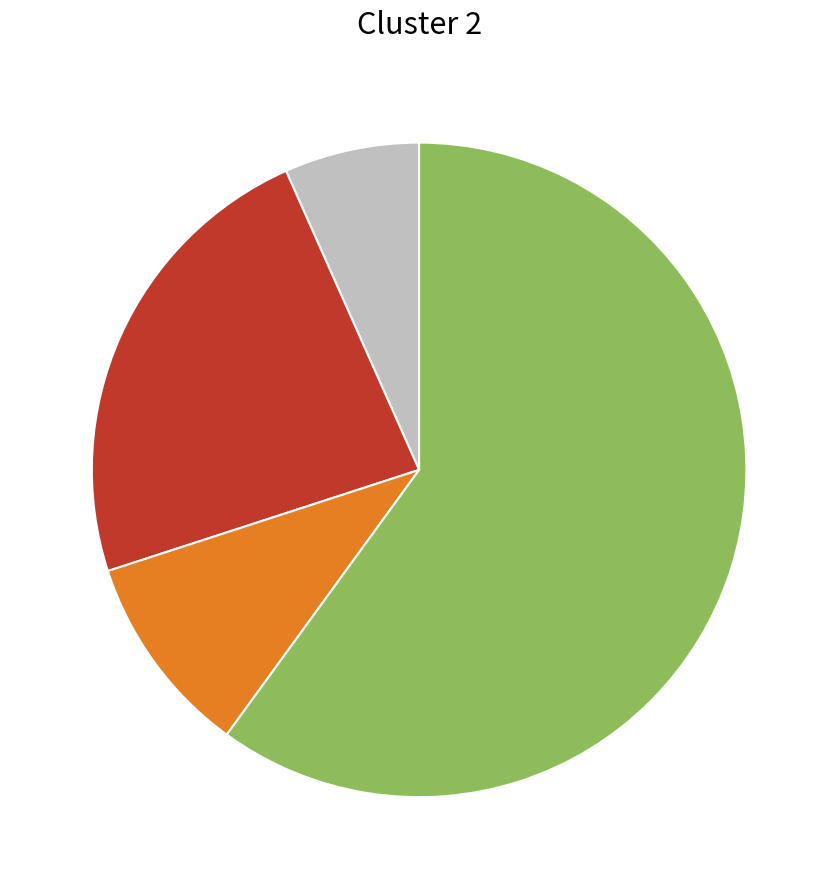

How many segments does this pie chart have?

4